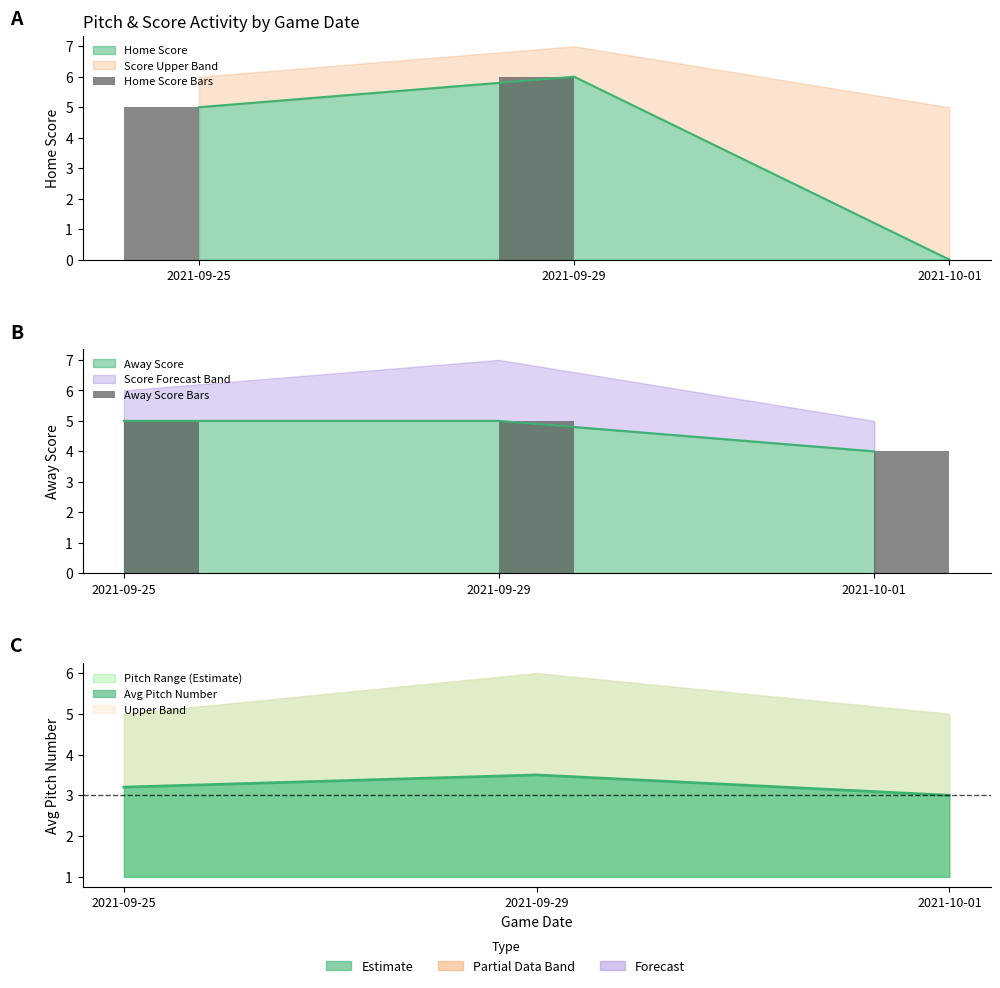

How many values in Home Score Bars are above zero?

2